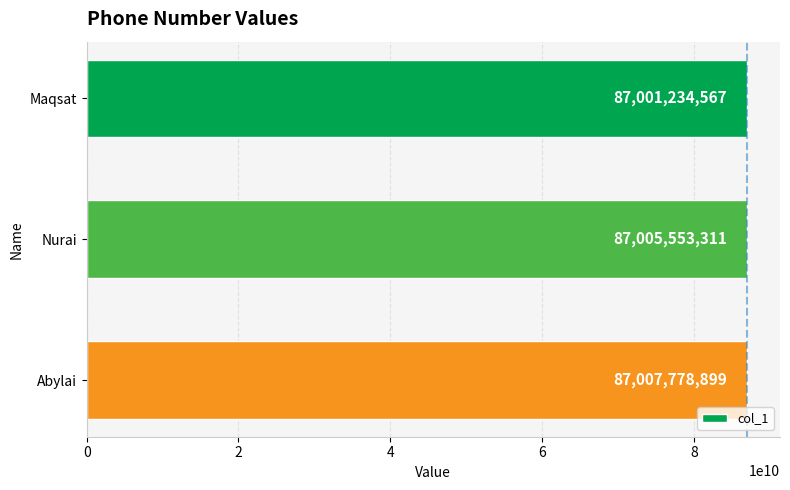

Count the values in the range 87001234567 to 87007778899.

3